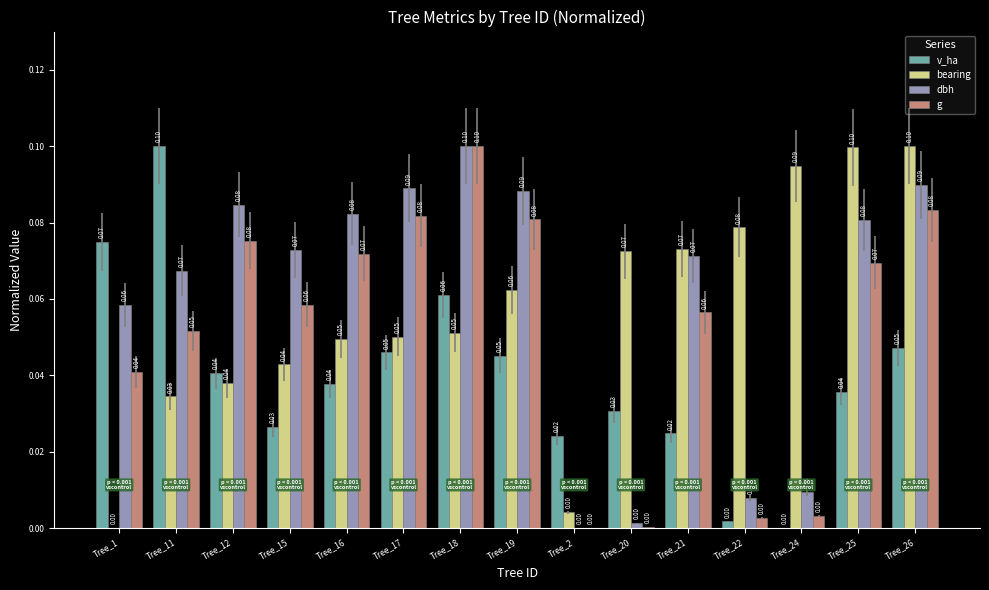

Is the value of v_ha at Tree_20 greater than the value of g at Tree_26?

No